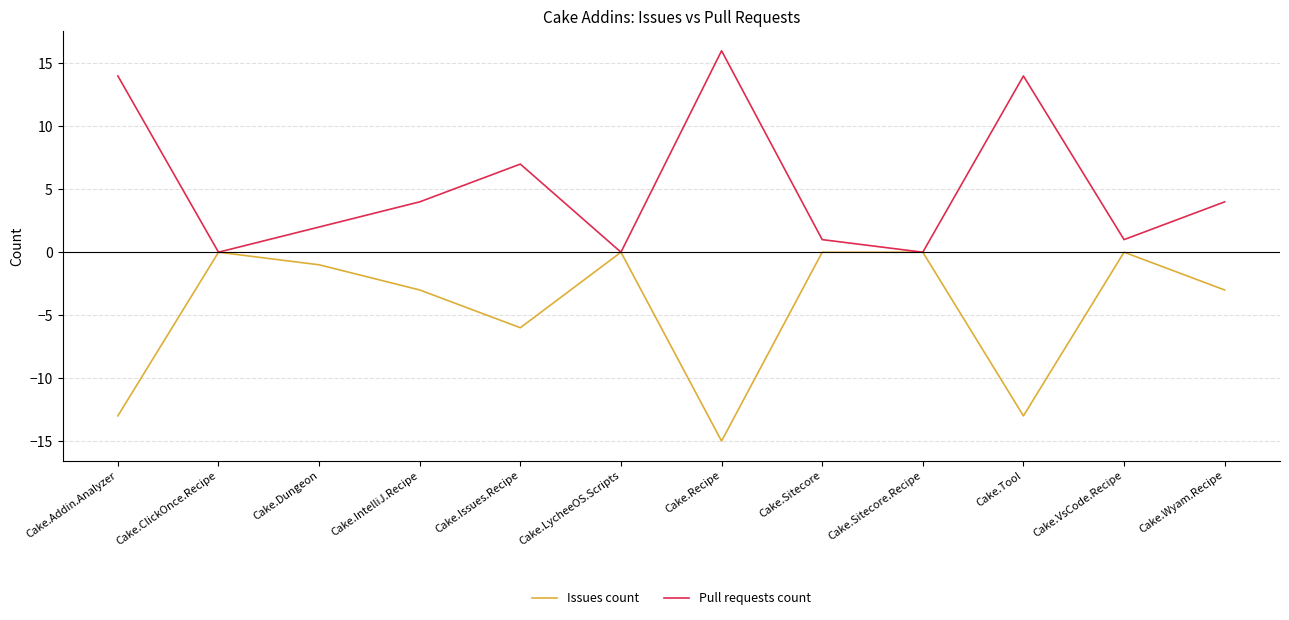

Reading left to right, transcribe all the data shown in this chart.

Issues count: -13	0	-1	-3	-6	0	-15	0	0	-13	0	-3
Pull requests count: 14	0	2	4	7	0	16	1	0	14	1	4